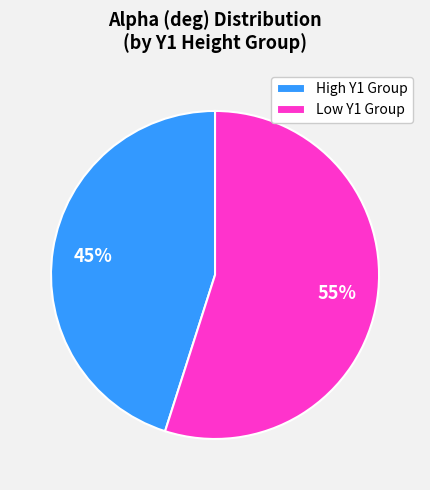

Count the number of slices in the pie.

2